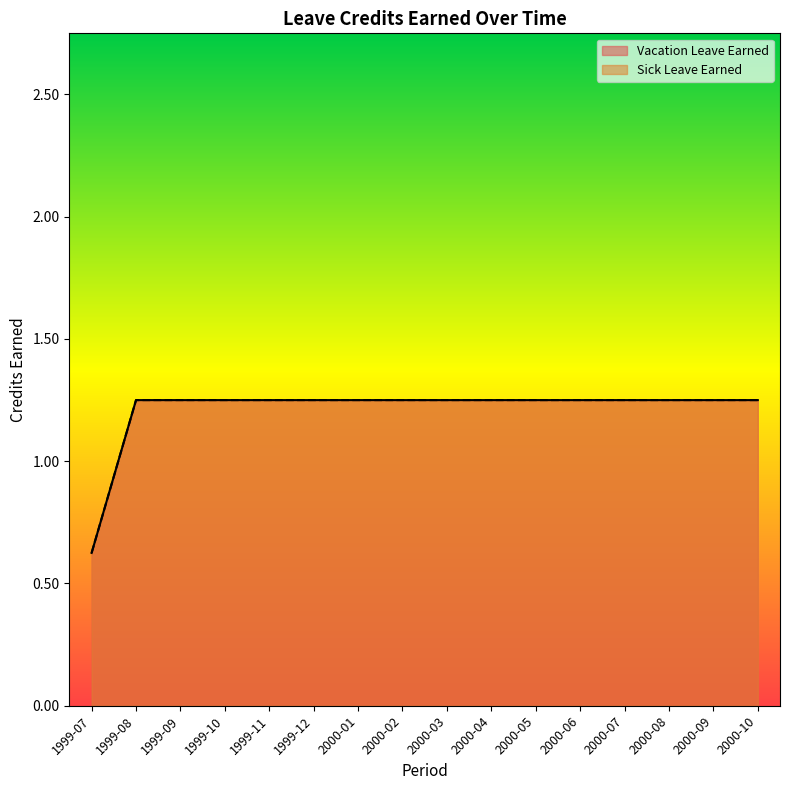

What is the label of the 16th point from the left?

2000-10